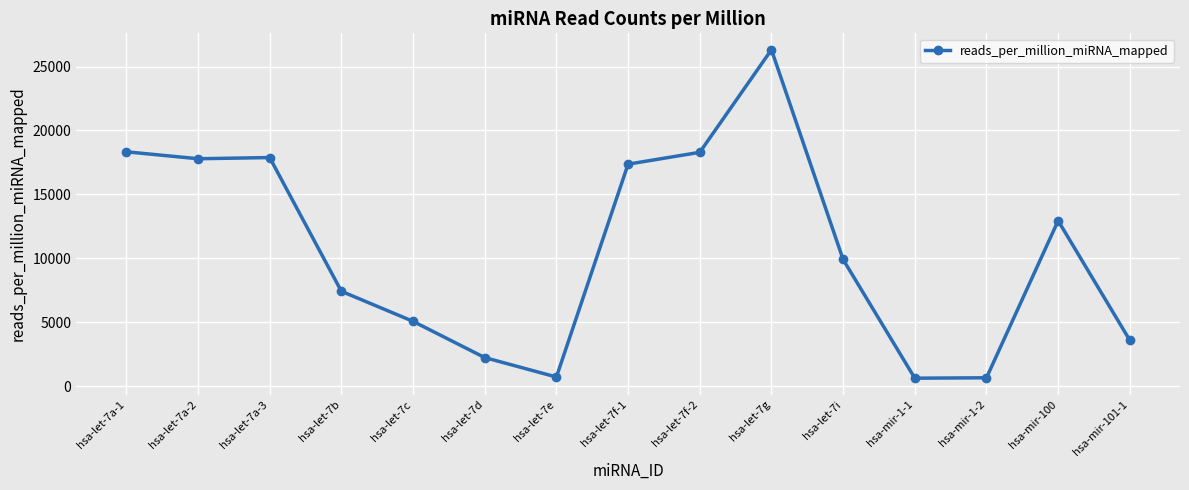

At which label is the value closest to 13462?

hsa-mir-100